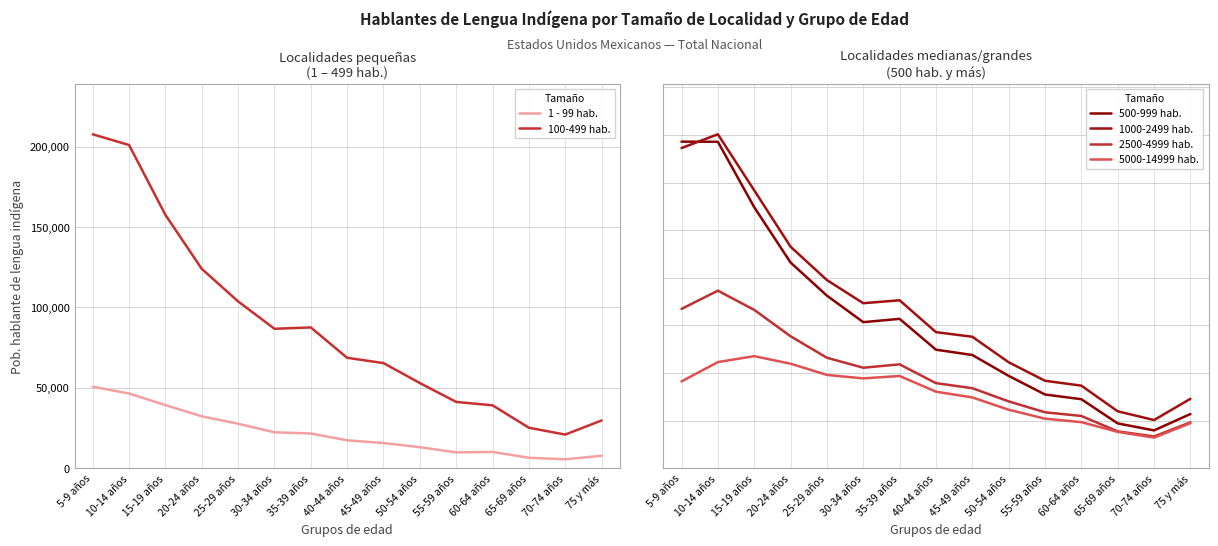

How many lines are shown in the chart?

6